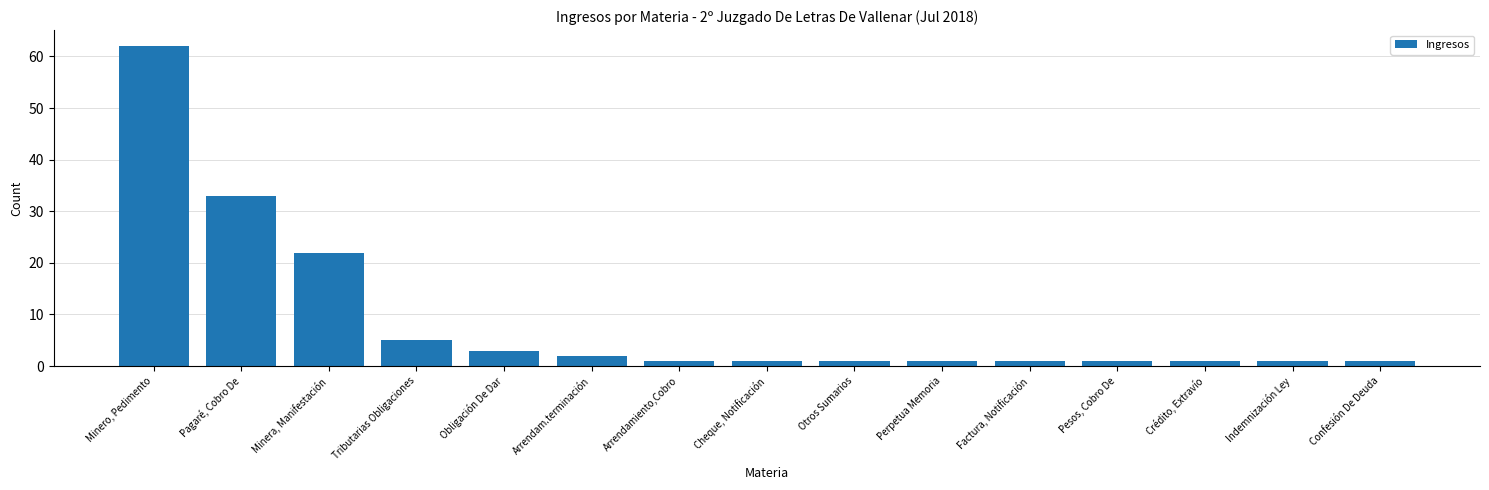

What is the difference between the maximum and second lowest values?

61